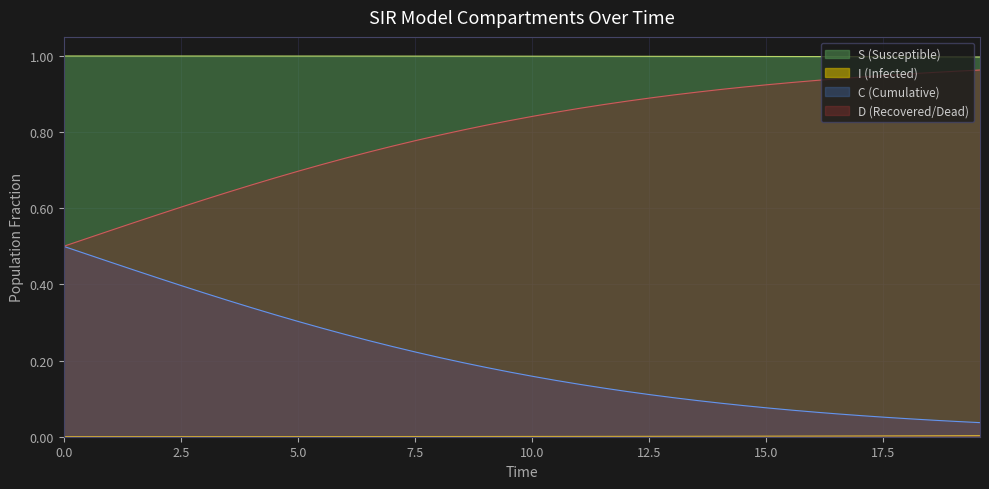

How many lines are shown in the chart?

4